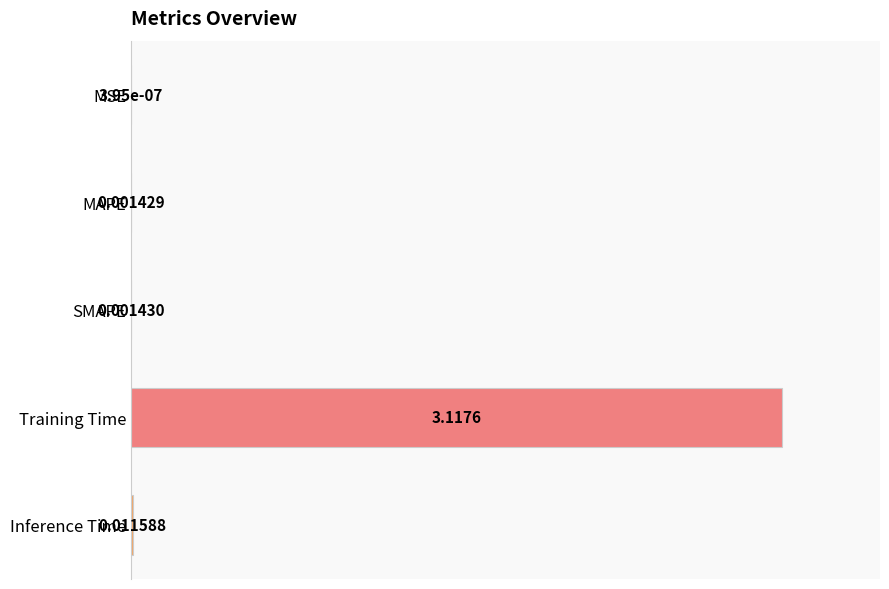

What is the sum of all values?

1.0